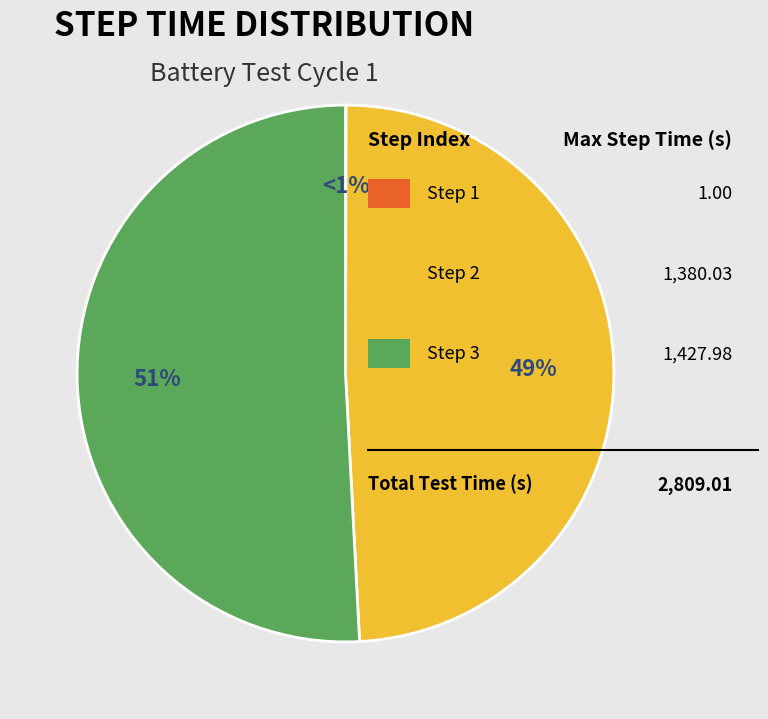

To the nearest percent, what portion does Step 2 represent?

49%